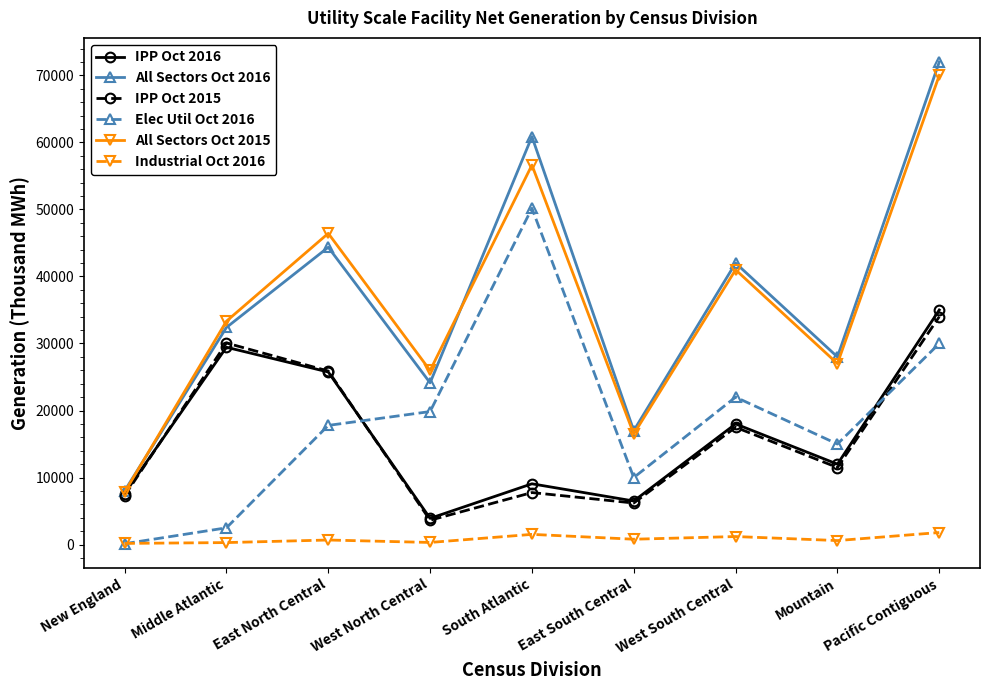

Rank the series by their maximum value, from highest to lowest.

All Sectors Oct 2016, All Sectors Oct 2015, Elec Util Oct 2016, IPP Oct 2016, IPP Oct 2015, Industrial Oct 2016